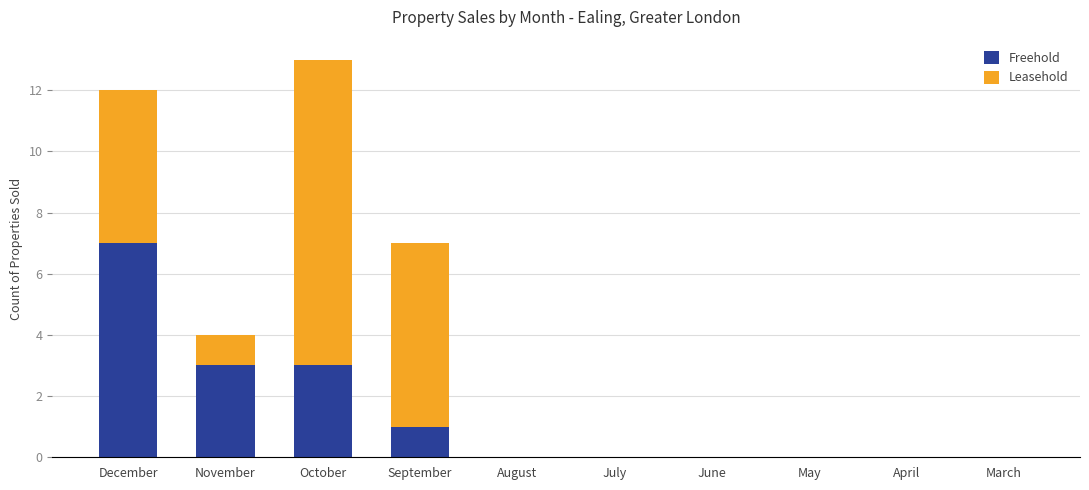

What is the sum of all Freehold values?

14